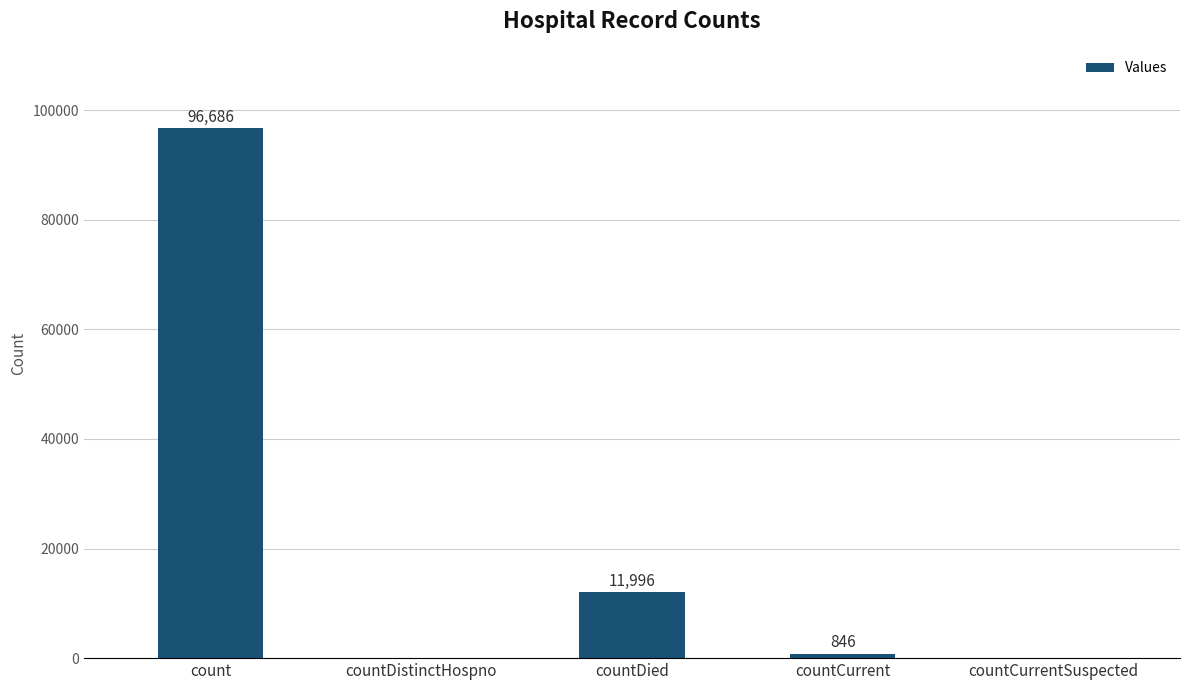

At which label is the value closest to 48343?

countDied